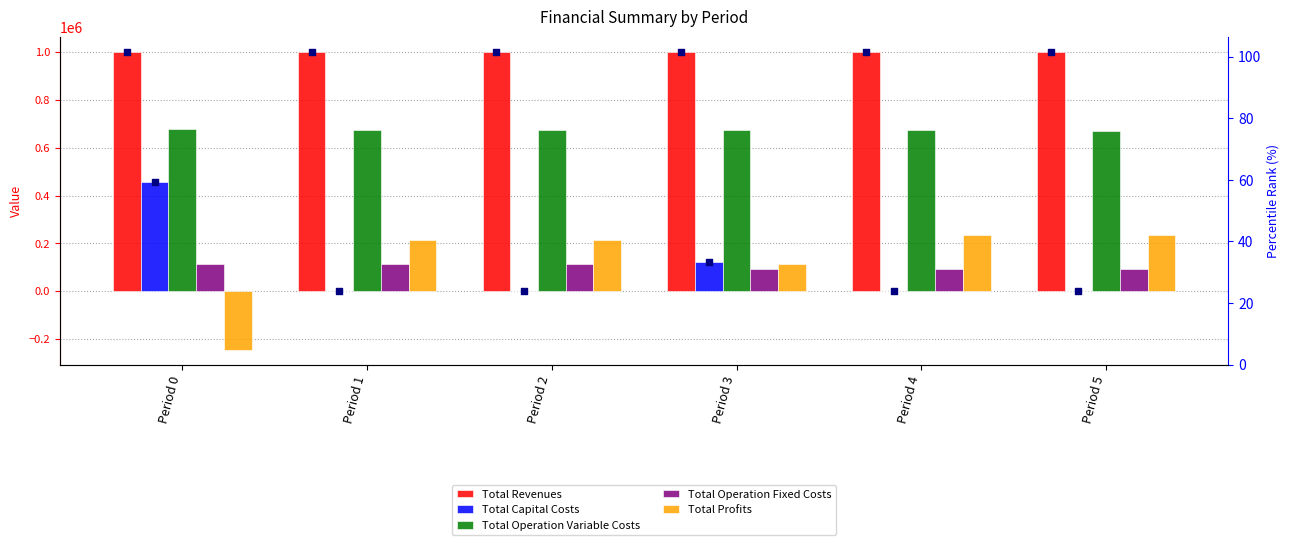

Which series contains the lowest Y value?

Total Profits